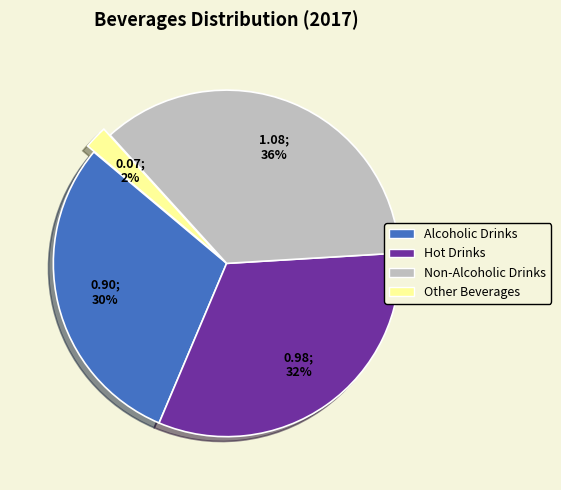

Rank the categories by value from highest to lowest.

Non-Alcoholic Drinks, Hot Drinks, Alcoholic Drinks, Other Beverages